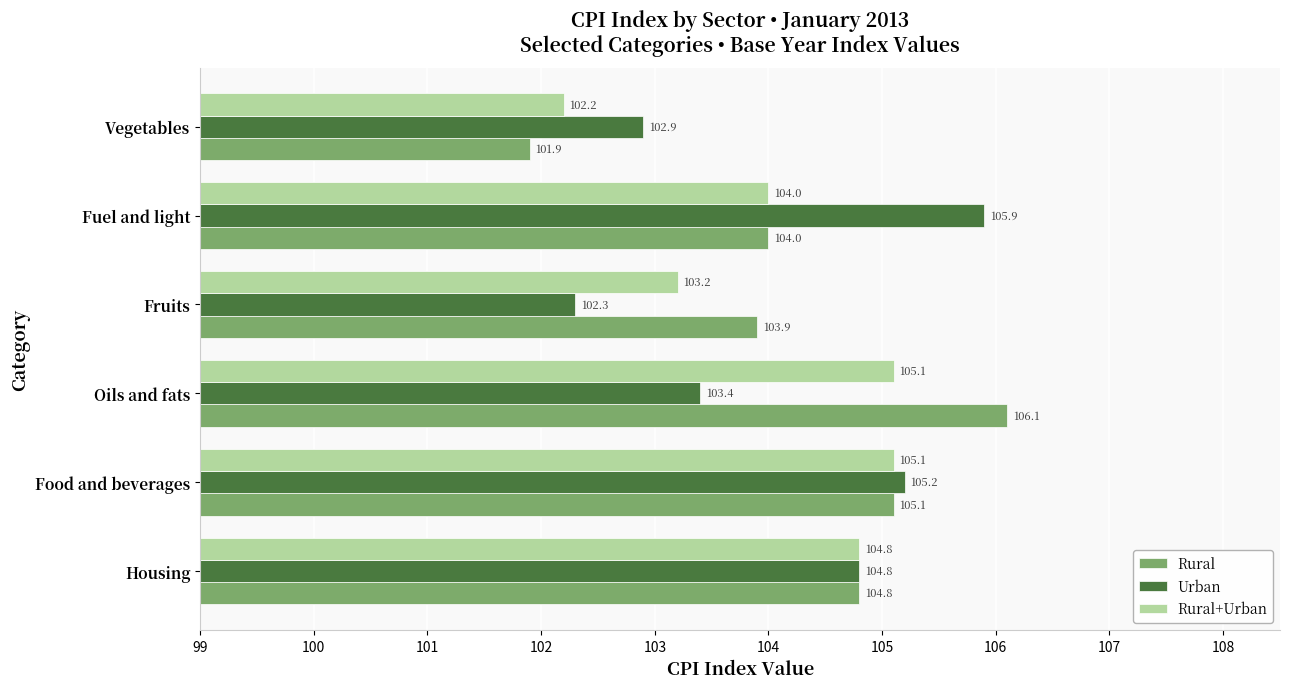

Read the Rural+Urban value at Fuel and light.

104.0